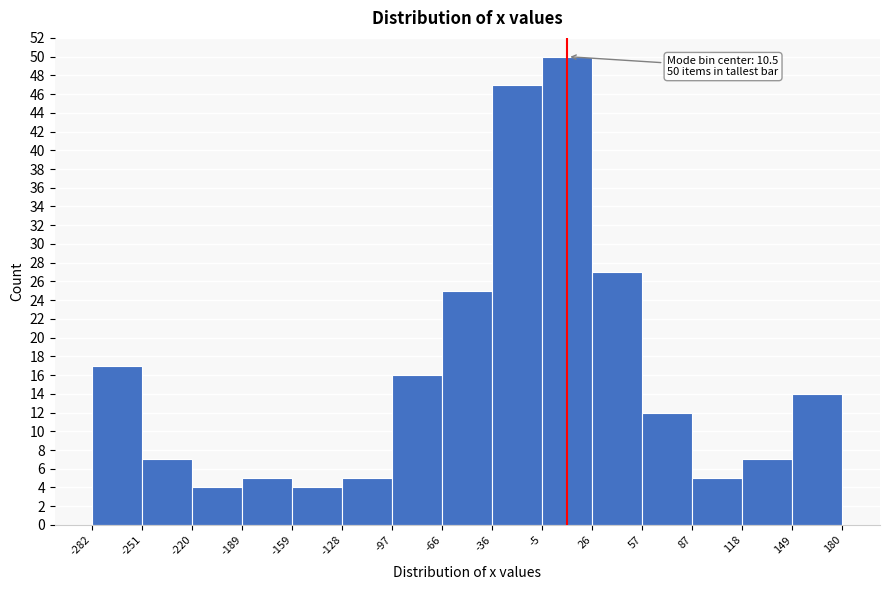

Over which range of the x-axis is the bar tallest?

-5 to 26